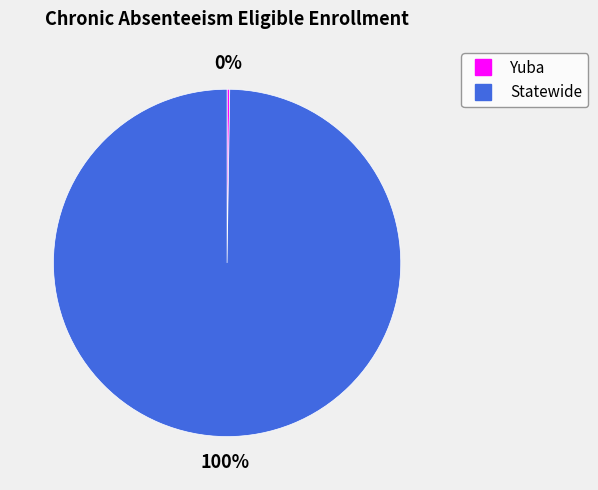

What percentage is the Statewide slice, to the nearest percent?

100%